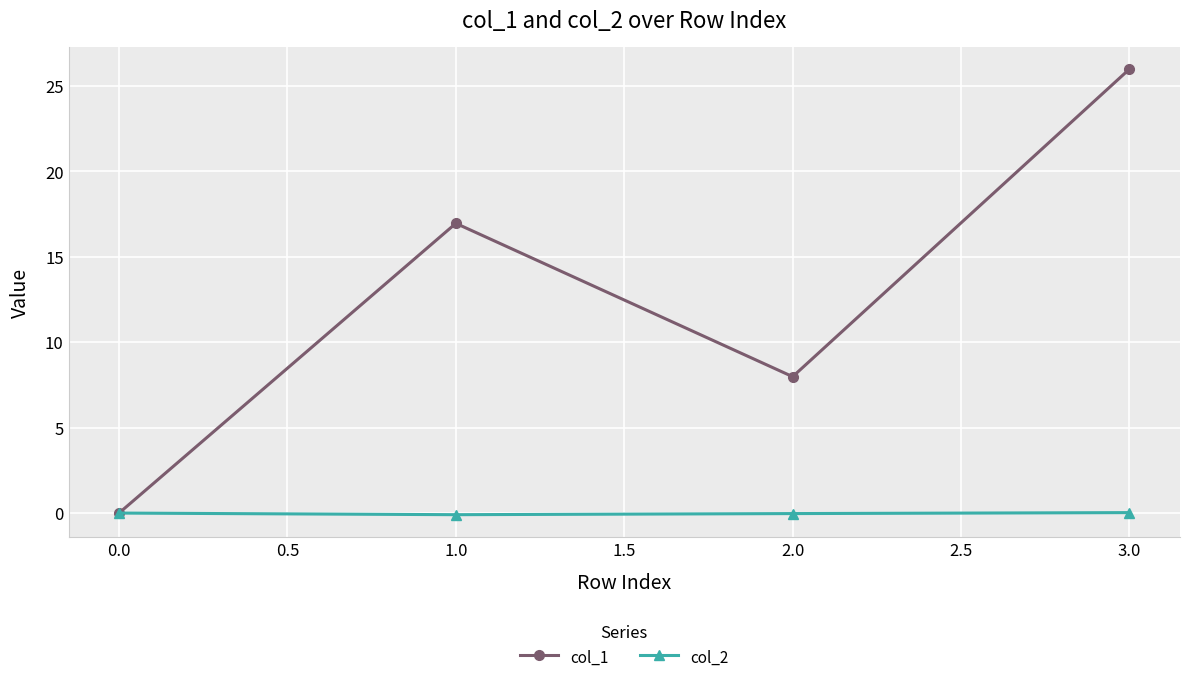

What are all the series names shown in the legend?

col_1, col_2